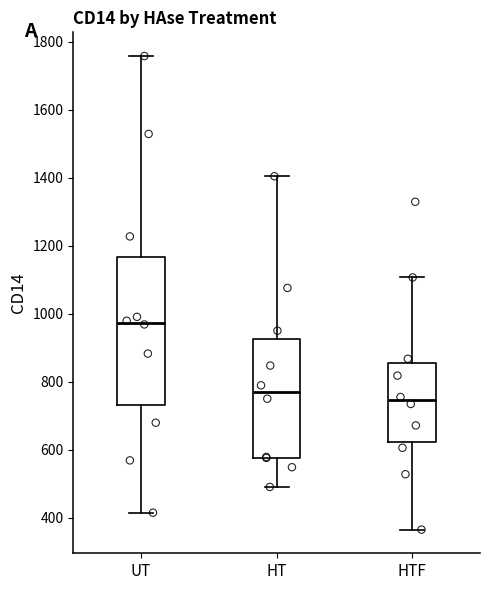

Which box's median line is the lowest?

HTF